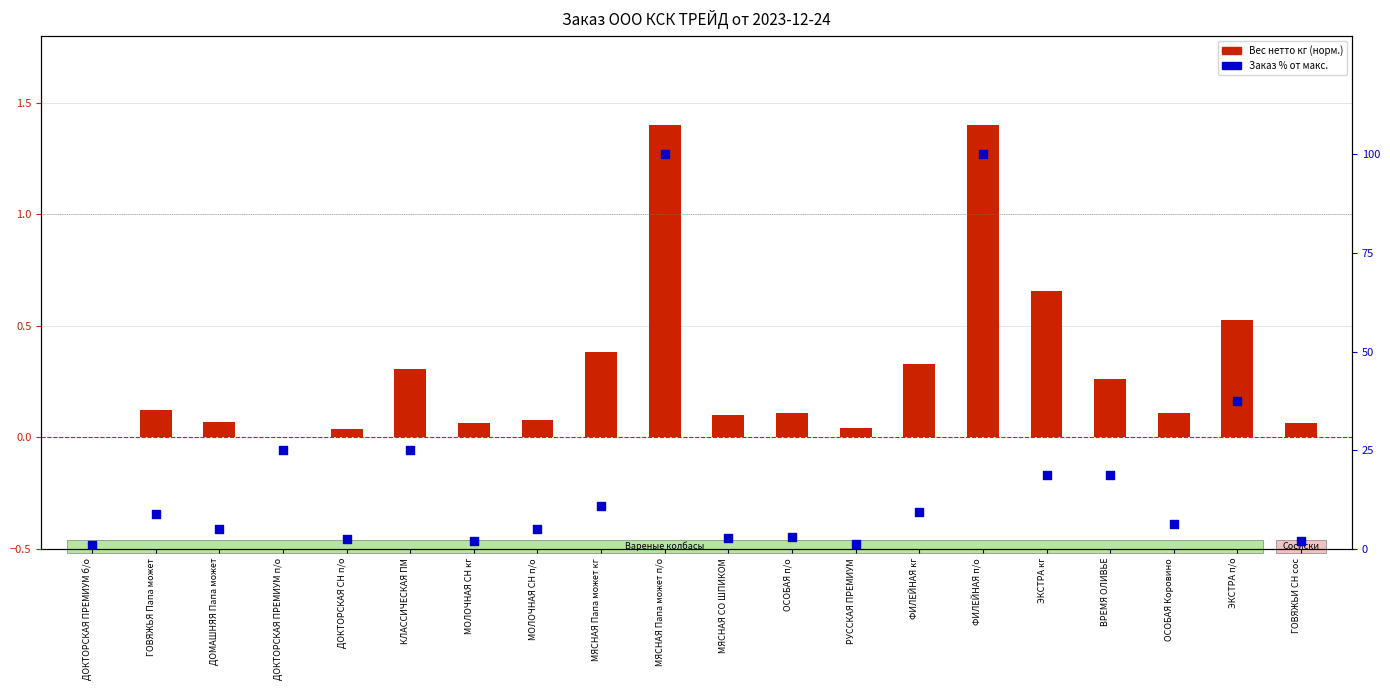

Which series has the largest total across all categories?

Заказ % от макс.